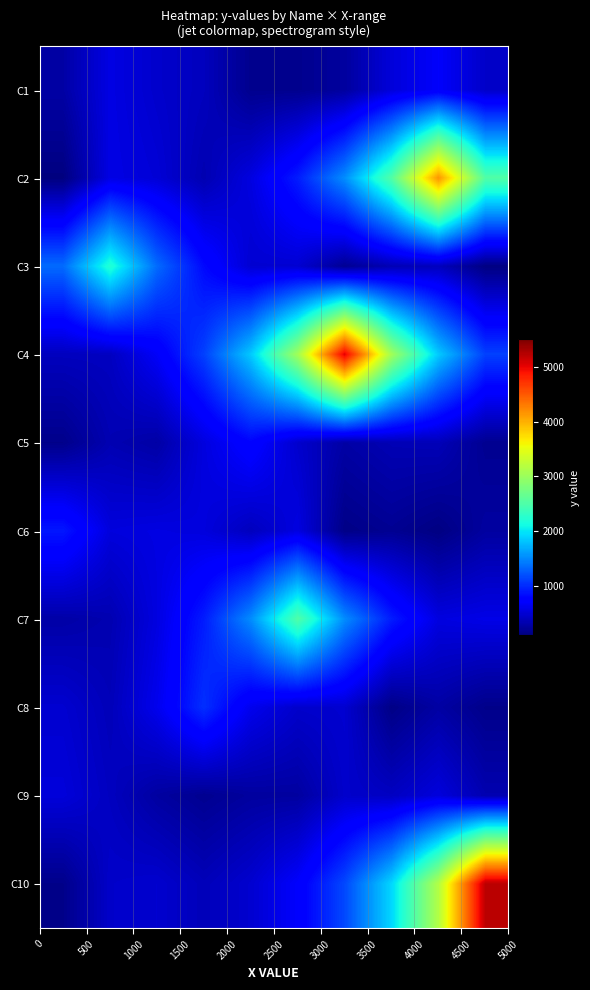

Reading right to left, extract all data points from this chart.

row_0: 454.0	692.0	533.1	254.6	178.0	178.0	399.3	466.0	575.4	287.3
row_1: 2520.7	4156.0	2520.7	1528.9	927.3	562.5	341.1	516.2	585.0	110.3
row_2: 123.2	396.2	357.1	199.8	492.6	495.8	817.4	1347.7	2222.0	1347.7
row_3: 1120.6	1847.5	3046.0	5022.0	3046.0	1847.5	1120.6	679.7	412.2	403.8
row_4: 192.4	373.4	360.0	286.2	471.9	778.0	554.7	286.2	347.6	161.0
row_5: 262.7	122.6	198.0	144.2	560.9	398.9	547.4	569.7	545.3	899.0
row_6: 593.4	560.3	923.7	1523.0	2511.0	1523.0	923.7	560.3	339.8	294.3
row_7: 157.9	279.2	139.4	485.6	464.5	624.7	1030.0	624.7	378.9	486.1
row_8: 336.1	543.6	418.8	464.8	262.6	255.5	188.0	265.4	411.6	531.6
row_9: 5214.0	3162.5	1918.1	1163.4	705.6	485.5	380.6	480.4	456.6	159.8